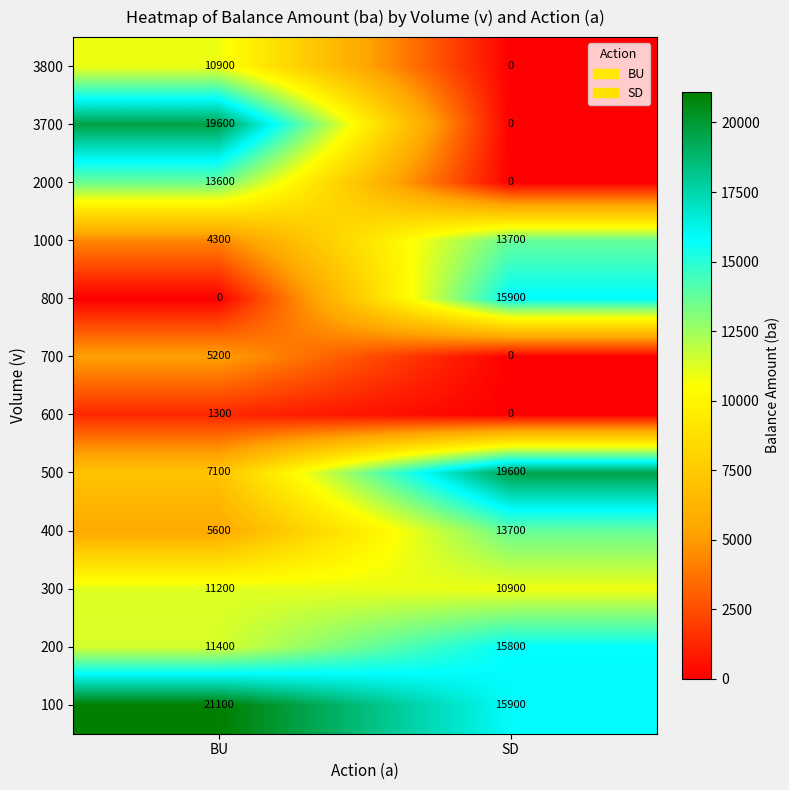

True or false: 100 has a value of 21100 at BU.

True